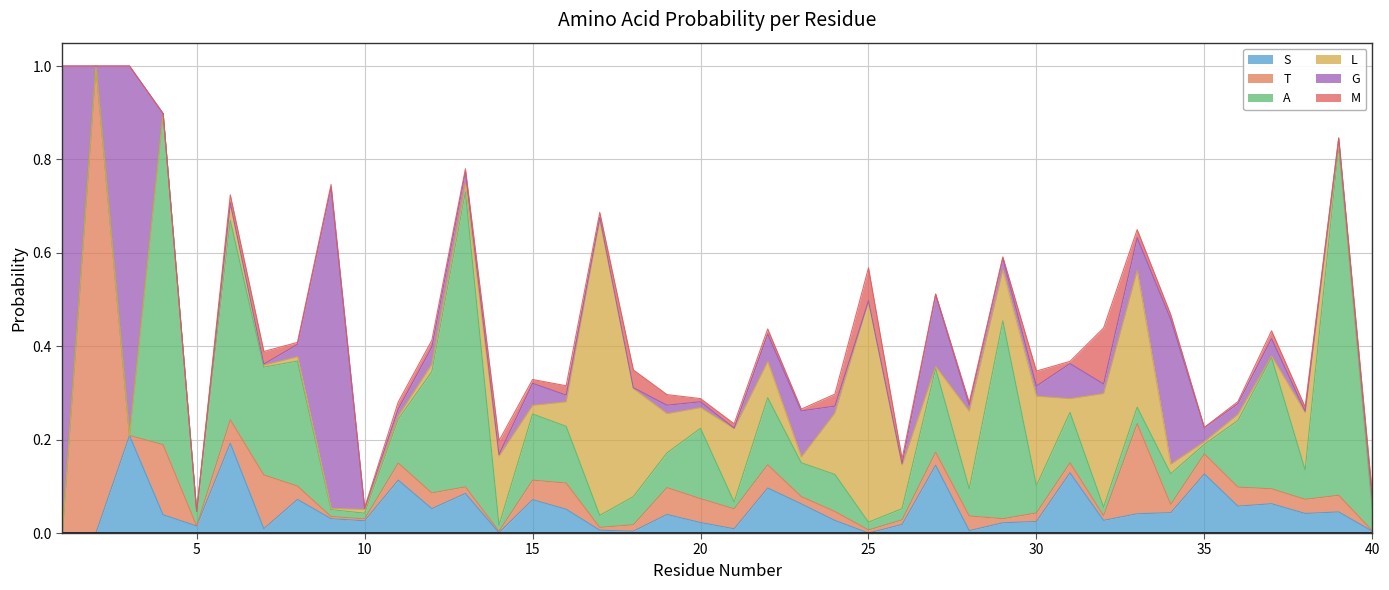

Reading left to right, transcribe all the data shown in this chart.

S: 0.0	0.0	0.2	0.0	0.0	0.2	0.0	0.1	0.0	0.0	0.1	0.1	0.1	0.0	0.1	0.1	0.0	0.0	0.0	0.0	0.0	0.1	0.1	0.0	0.0	0.0	0.1	0.0	0.0	0.0	0.1	0.0	0.0	0.0	0.1	0.1	0.1	0.0	0.0	0.0
T: 0.0	1.0	0.0	0.2	0.0	0.1	0.1	0.0	0.0	0.0	0.0	0.0	0.0	0.0	0.0	0.1	0.0	0.0	0.1	0.1	0.0	0.0	0.0	0.0	0.0	0.0	0.0	0.0	0.0	0.0	0.0	0.0	0.2	0.0	0.0	0.0	0.0	0.0	0.0	0.0
A: 0.0	0.0	0.0	0.7	0.0	0.4	0.2	0.3	0.0	0.0	0.1	0.3	0.6	0.0	0.1	0.1	0.0	0.1	0.1	0.2	0.0	0.1	0.1	0.1	0.0	0.0	0.2	0.1	0.4	0.1	0.1	0.0	0.0	0.1	0.0	0.1	0.3	0.1	0.7	0.0
L: 0.0	0.0	0.0	0.0	0.0	0.0	0.0	0.0	0.0	0.0	0.0	0.0	0.0	0.1	0.0	0.1	0.6	0.2	0.1	0.0	0.2	0.1	0.0	0.1	0.5	0.1	0.0	0.2	0.1	0.2	0.0	0.2	0.3	0.0	0.0	0.0	0.0	0.1	0.0	0.0
G: 1.0	0.0	0.8	0.0	0.0	0.0	0.0	0.0	0.7	0.0	0.0	0.0	0.0	0.0	0.0	0.0	0.0	0.0	0.0	0.0	0.0	0.1	0.1	0.0	0.0	0.0	0.2	0.0	0.0	0.0	0.1	0.0	0.1	0.3	0.0	0.0	0.0	0.0	0.0	0.0
M: 0.0	0.0	0.0	0.0	0.0	0.0	0.0	0.0	0.0	0.0	0.0	0.0	0.0	0.0	0.0	0.0	0.0	0.0	0.0	0.0	0.0	0.0	0.0	0.0	0.1	0.0	0.0	0.0	0.0	0.0	0.0	0.1	0.0	0.0	0.0	0.0	0.0	0.0	0.0	0.0